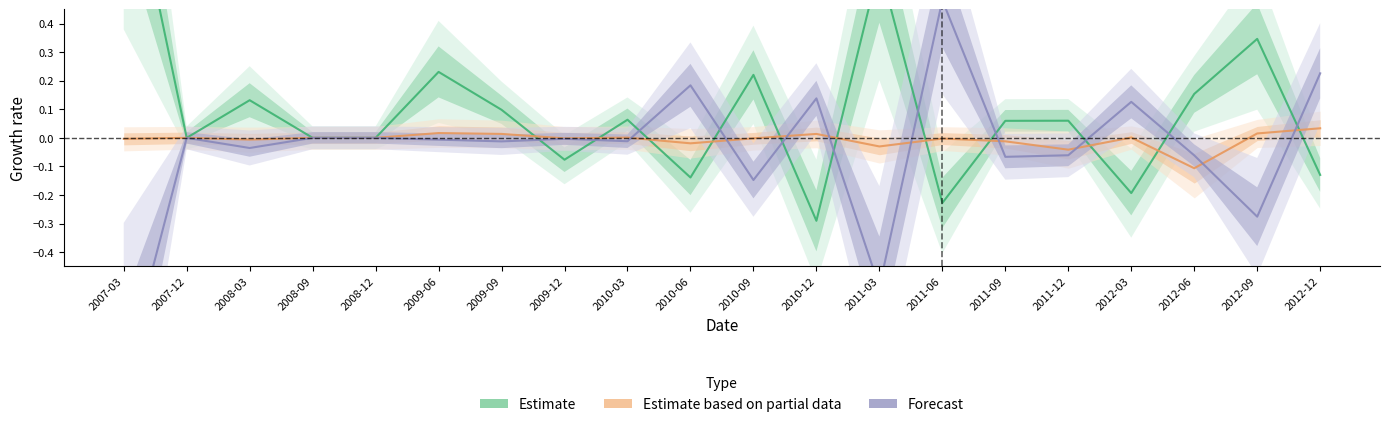

What is the label of the 19th point from the right?

2007-12